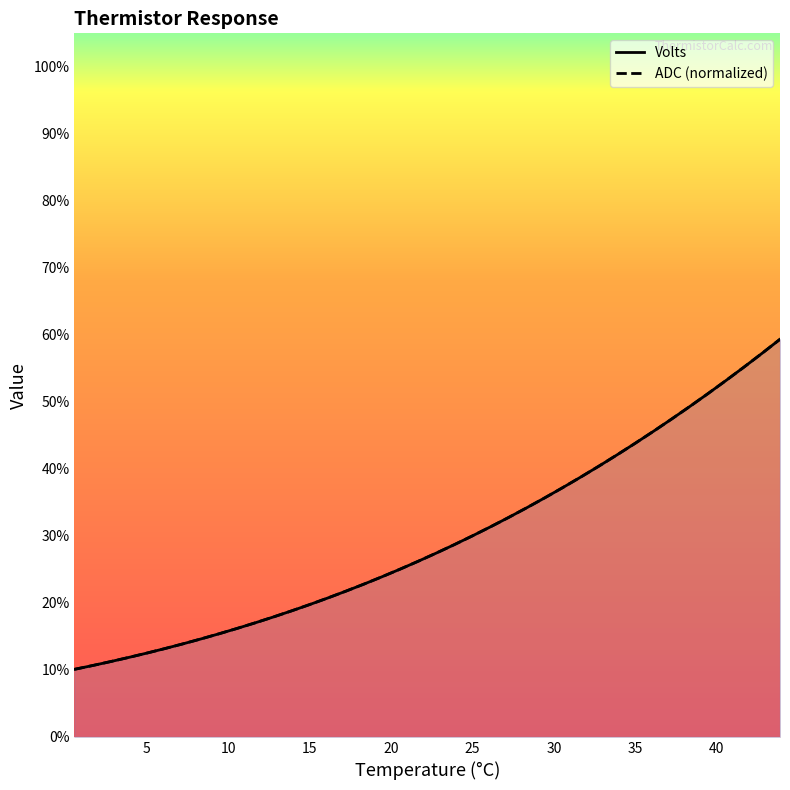

The Volts series shows 0.2 at 10. True or false?

True